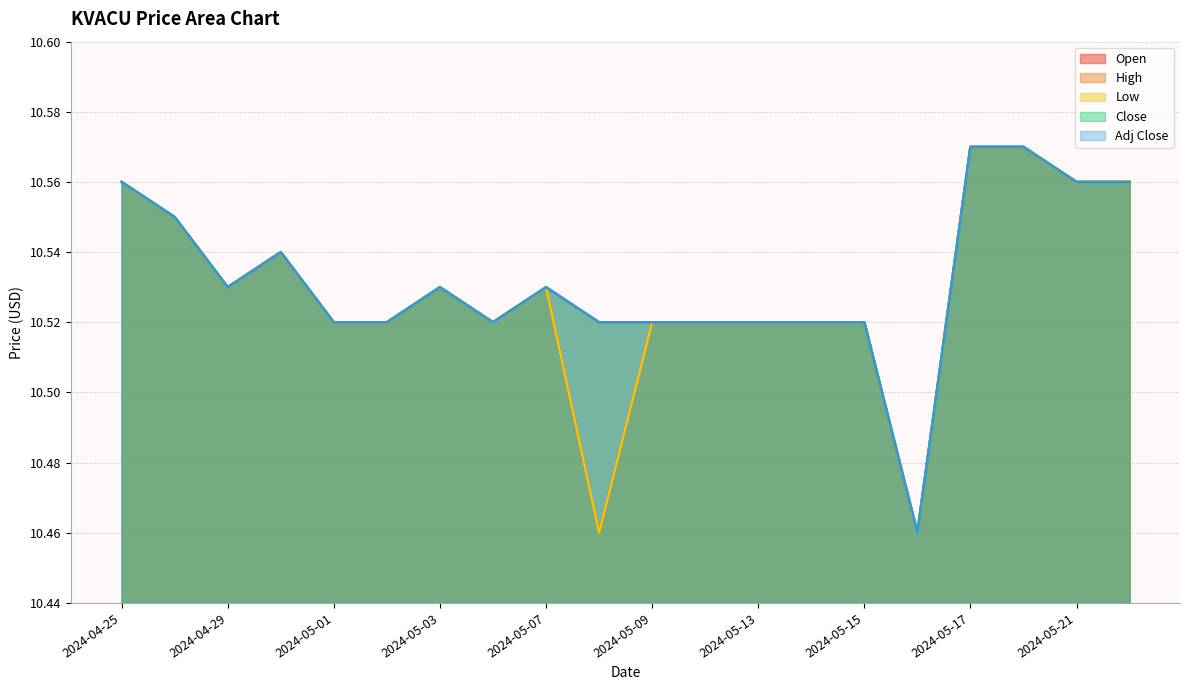

Reading left to right, transcribe all the data shown in this chart.

Open: 10.6	10.6	10.5	10.5	10.5	10.5	10.5	10.5	10.5	10.5	10.5	10.5	10.5	10.5	10.5	10.5	10.6	10.6	10.6	10.6
High: 10.6	10.6	10.5	10.5	10.5	10.5	10.5	10.5	10.5	10.5	10.5	10.5	10.5	10.5	10.5	10.5	10.6	10.6	10.6	10.6
Low: 10.6	10.6	10.5	10.5	10.5	10.5	10.5	10.5	10.5	10.5	10.5	10.5	10.5	10.5	10.5	10.5	10.6	10.6	10.6	10.6
Close: 10.6	10.6	10.5	10.5	10.5	10.5	10.5	10.5	10.5	10.5	10.5	10.5	10.5	10.5	10.5	10.5	10.6	10.6	10.6	10.6
Adj Close: 10.6	10.6	10.5	10.5	10.5	10.5	10.5	10.5	10.5	10.5	10.5	10.5	10.5	10.5	10.5	10.5	10.6	10.6	10.6	10.6